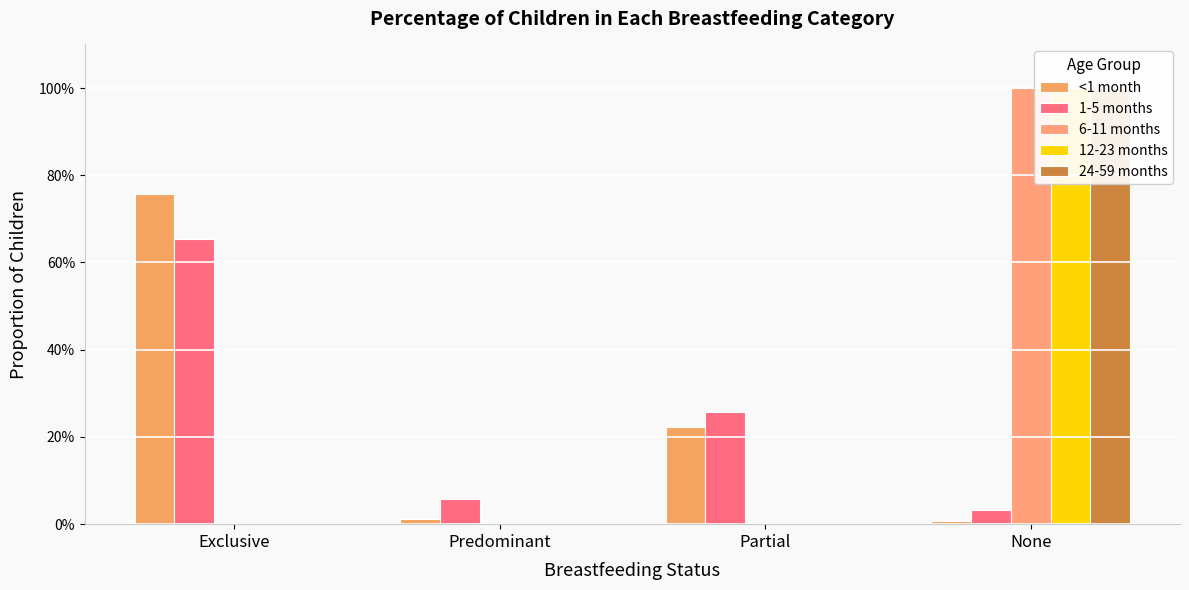

What are all the series names shown in the legend?

<1 month, 1-5 months, 6-11 months, 12-23 months, 24-59 months